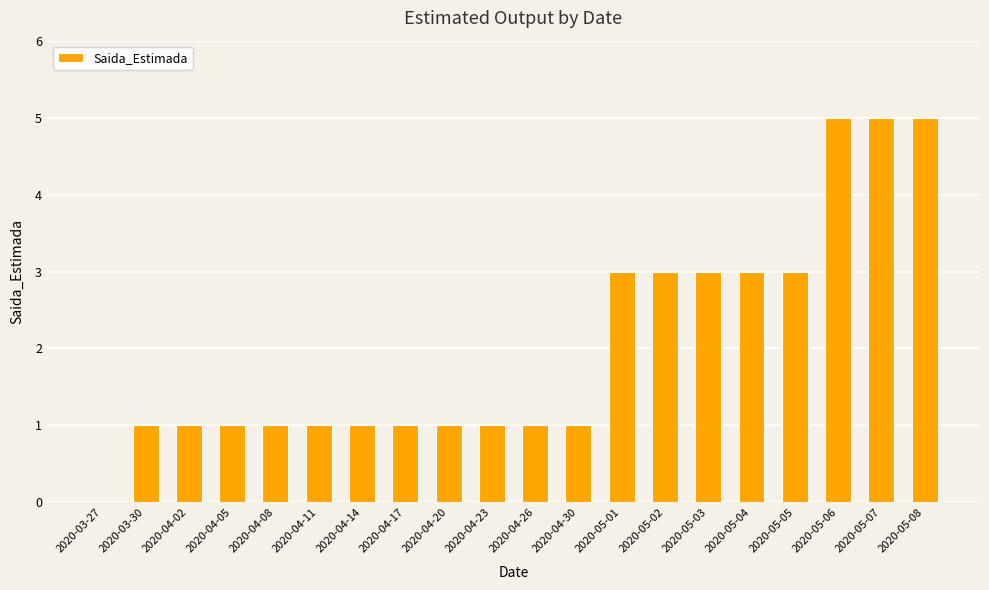

Is it true that the value at 2020-04-11 is 1?

True